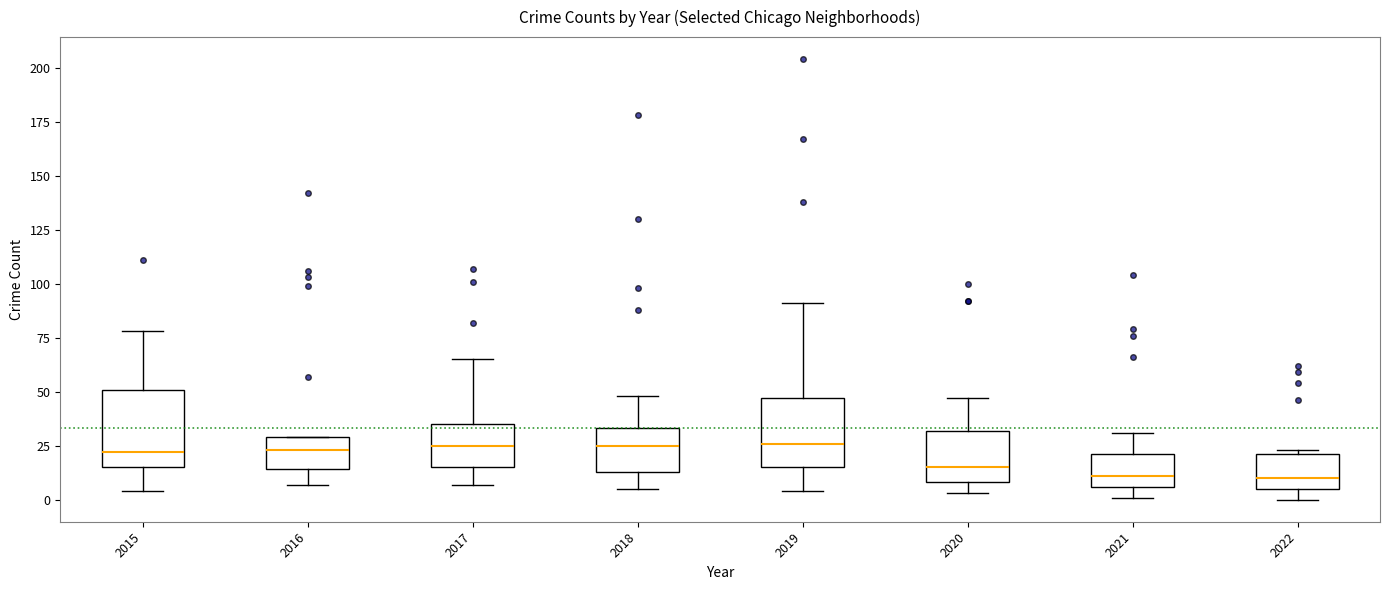

Reading left to right, read every box against the y-axis: the position of its median line, the range the box covers, and the ends of its whiskers. The values are not printed on the chart, so give them approximately, as read against the axis.

2015: median 20, box 15 to 50, whiskers 5 to 80
2016: median 25, box 15 to 30, whiskers 5 to 30
2017: median 25, box 15 to 35, whiskers 5 to 65
2018: median 25, box 15 to 35, whiskers 5 to 50
2019: median 25, box 15 to 45, whiskers 5 to 90
2020: median 15, box 10 to 30, whiskers 5 to 45
2021: median 10, box 5 to 20, whiskers 0 to 30
2022: median 10, box 5 to 20, whiskers 0 to 25